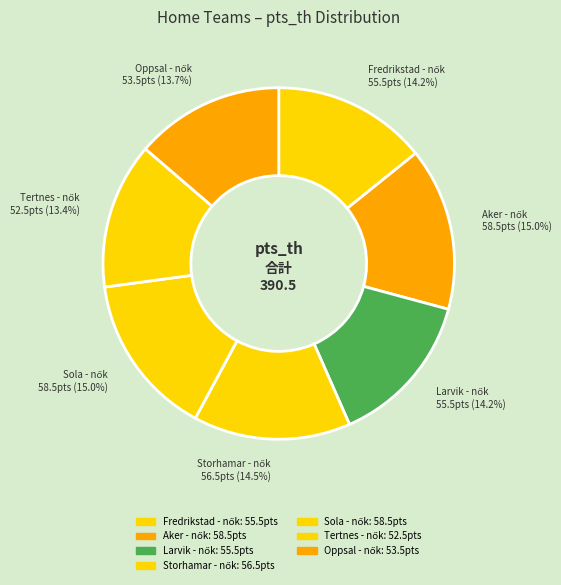

To the nearest percent, what is the combined percentage of Tertnes - nők and Fredrikstad - nők?

28%